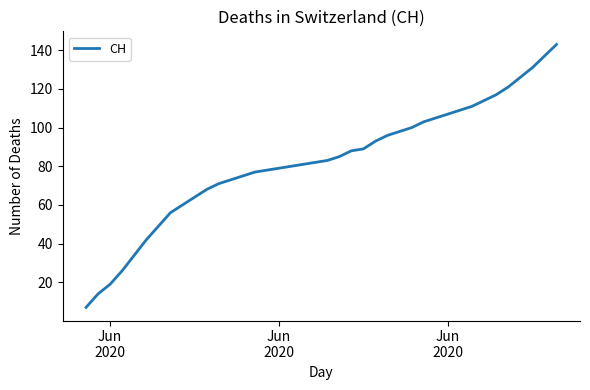

What is the maximum value shown in the chart?

143